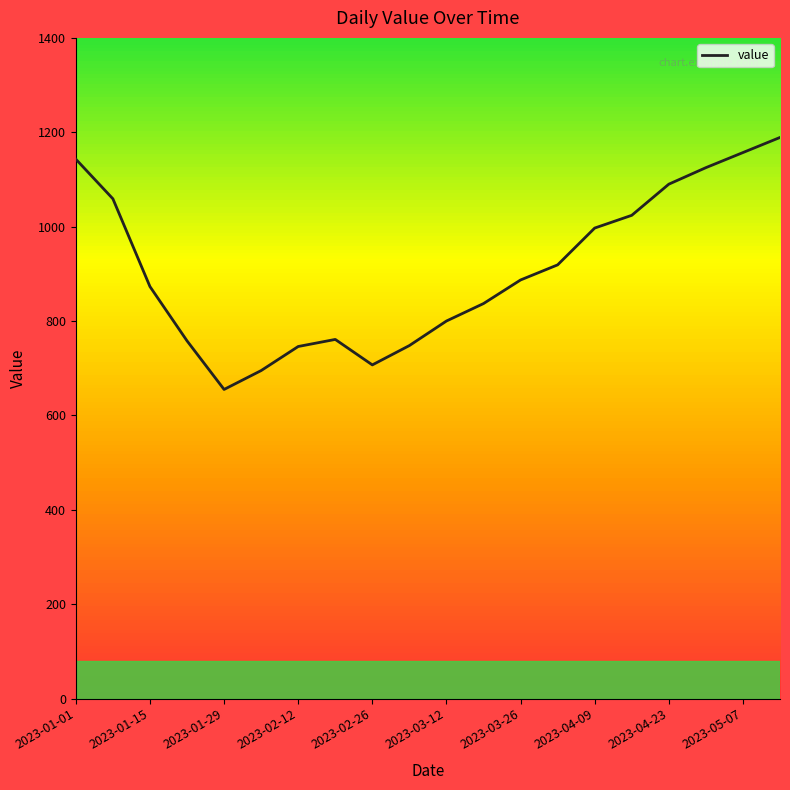

What is the smallest value displayed?

655